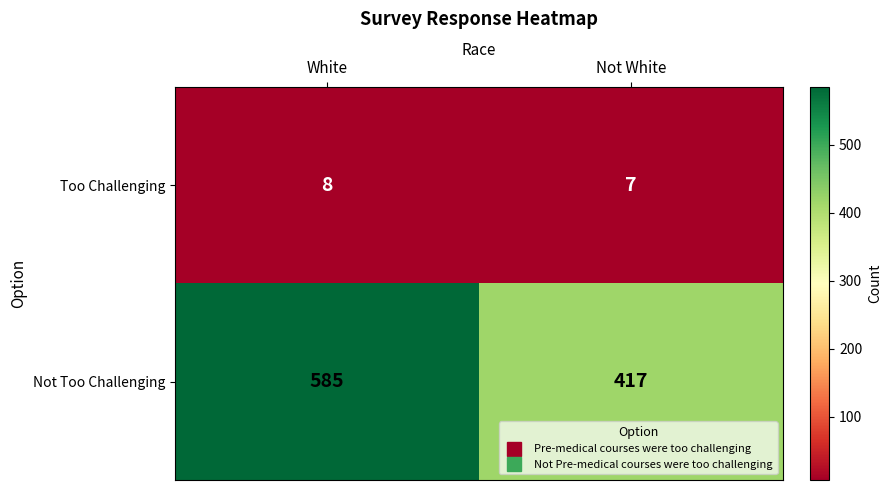

What is the spread (max minus min) of values at White?

577